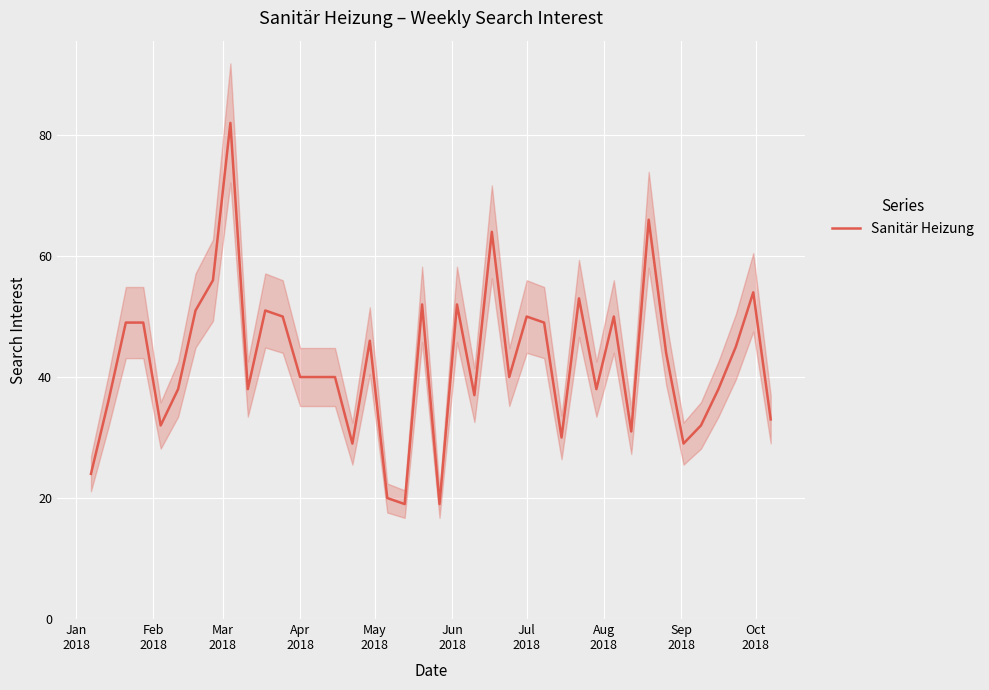

What is the lowest value of the Sanitär Heizung series?

19